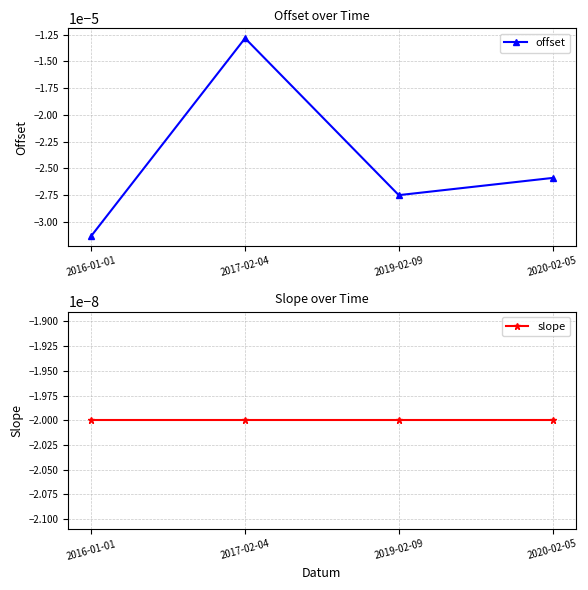

The offset series shows -0.0 at 2017-02-04. True or false?

False